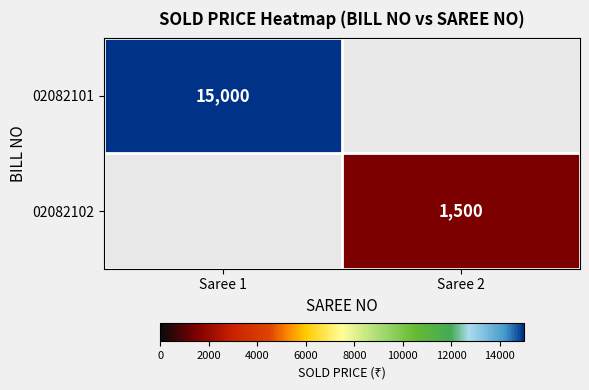

Is the value of 02082102 at Saree 2 greater than the value of 02082101 at Saree 1?

No